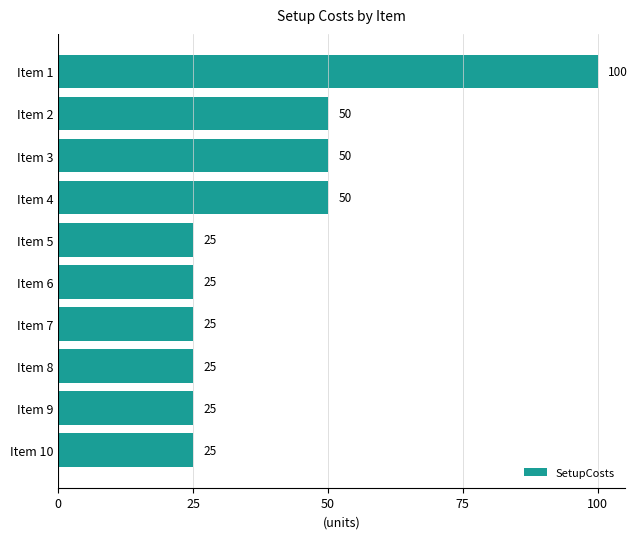

What is the difference between the values at Item 3 and Item 9?

25